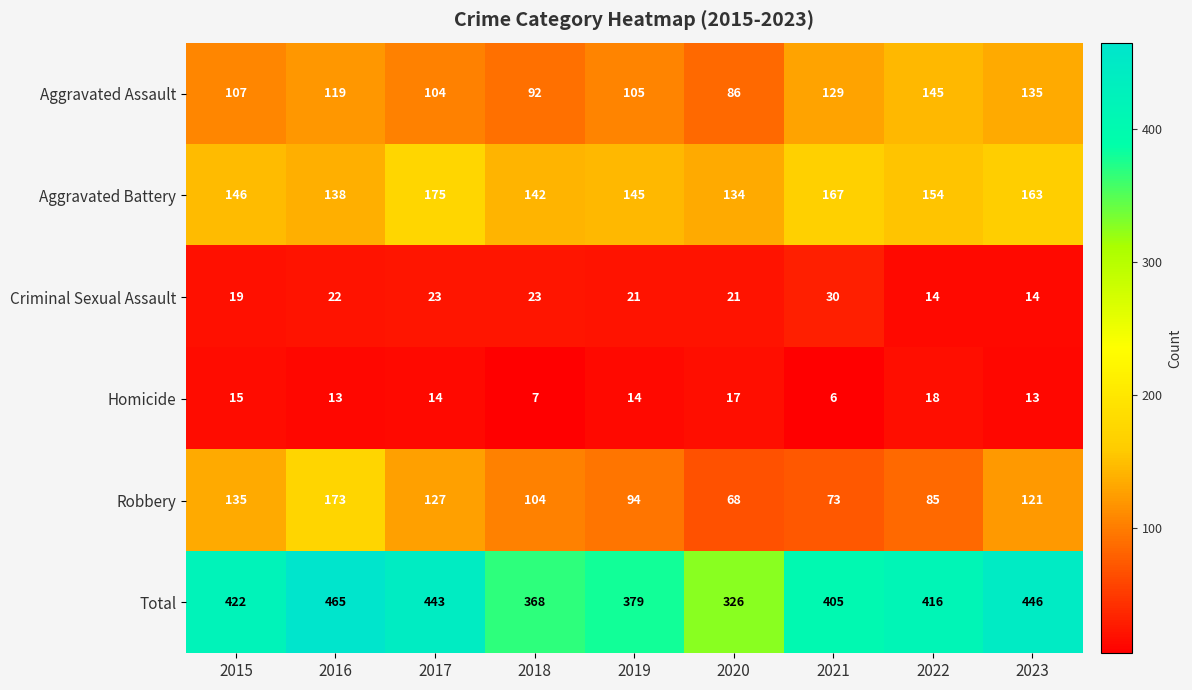

How many categories are shown in the chart?

9